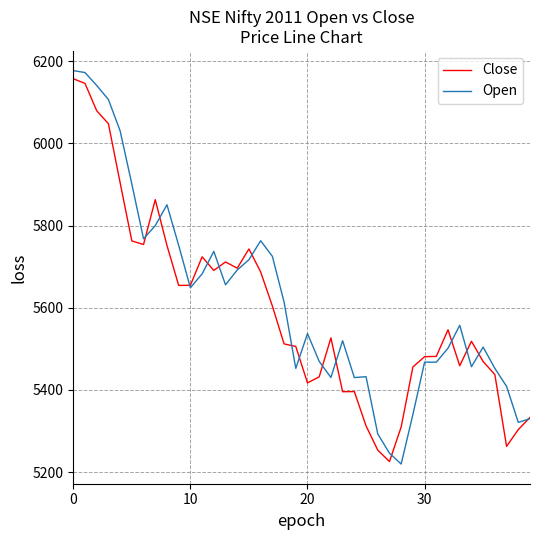

Count the number of categories in the chart.

40